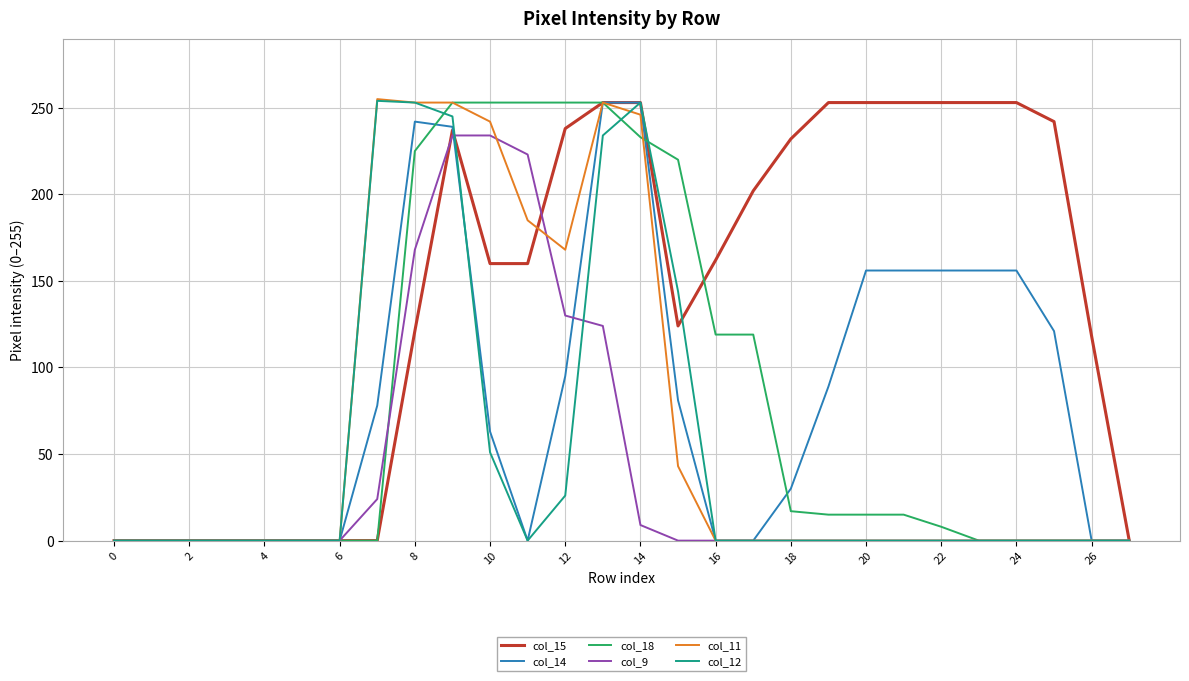

What is the highest value of the col_12 series?

254